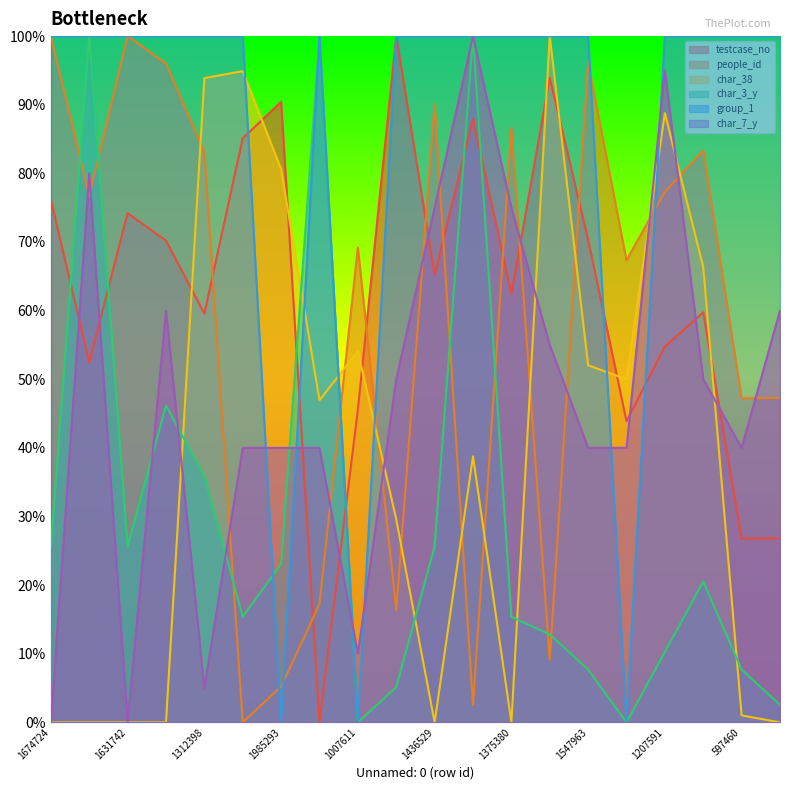

What are all the series names shown in the legend?

testcase_no, people_id, char_38, char_3_y, group_1, char_7_y